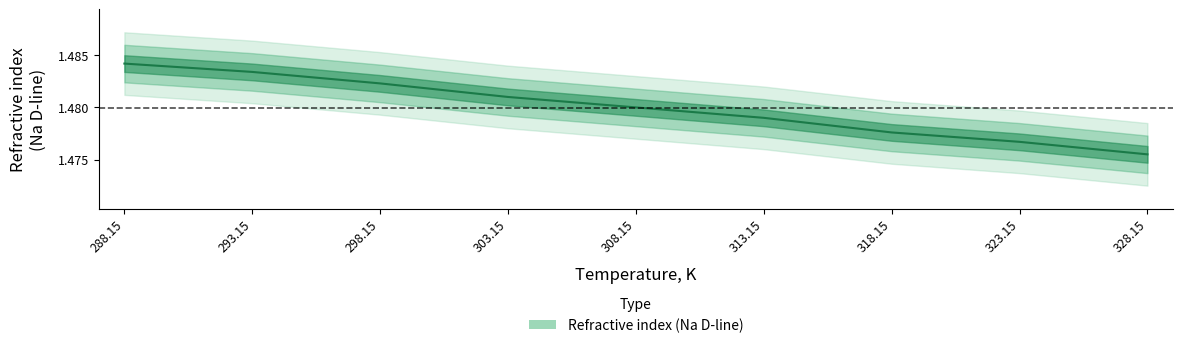

Where is the data nearest to the value 1?

328.15